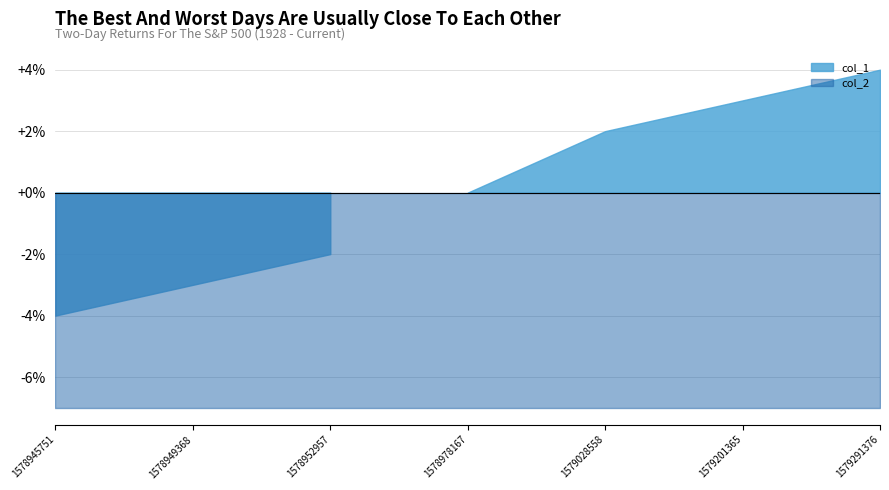

True or false: col_2 and col_1 cross at least once.

False